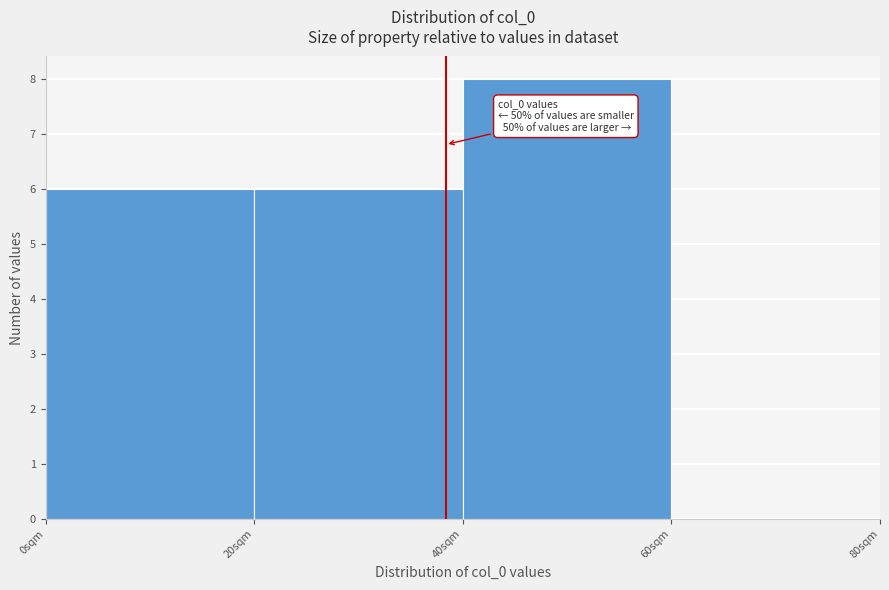

Over which range of the x-axis is the bar tallest?

40 to 60